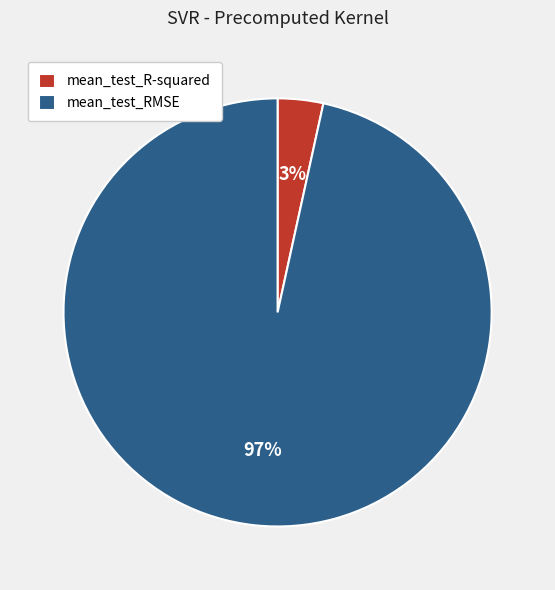

Does mean_test_RMSE account for over 50% of the chart?

Yes